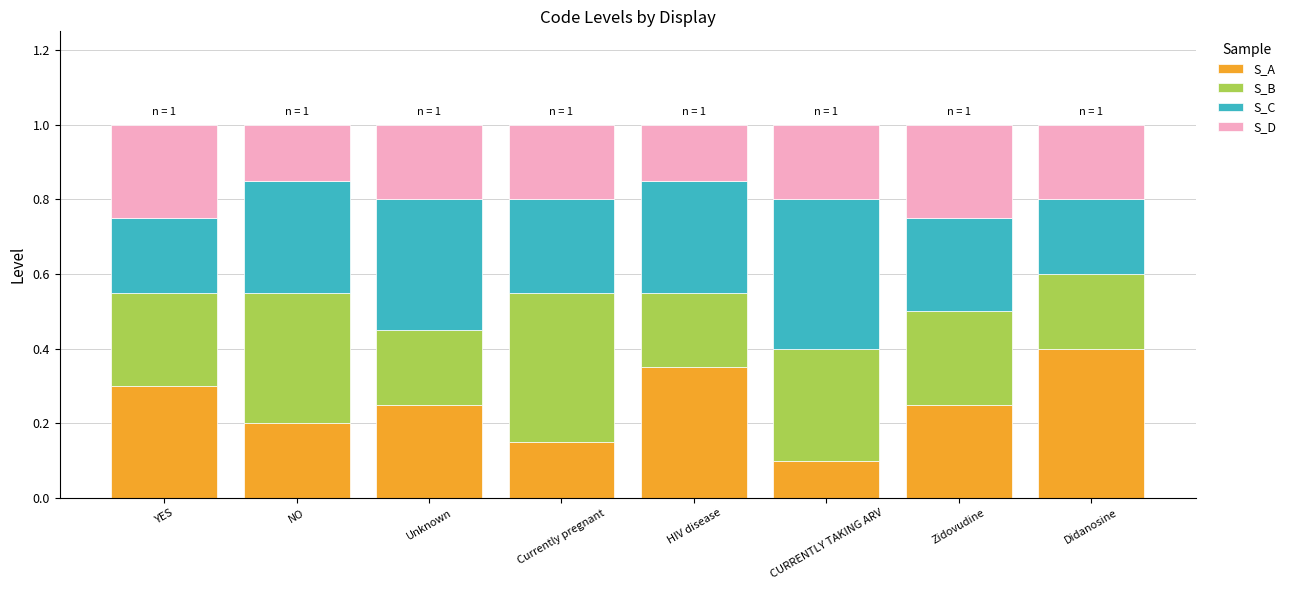

Count the S_A values in the range 0 to 1.

8